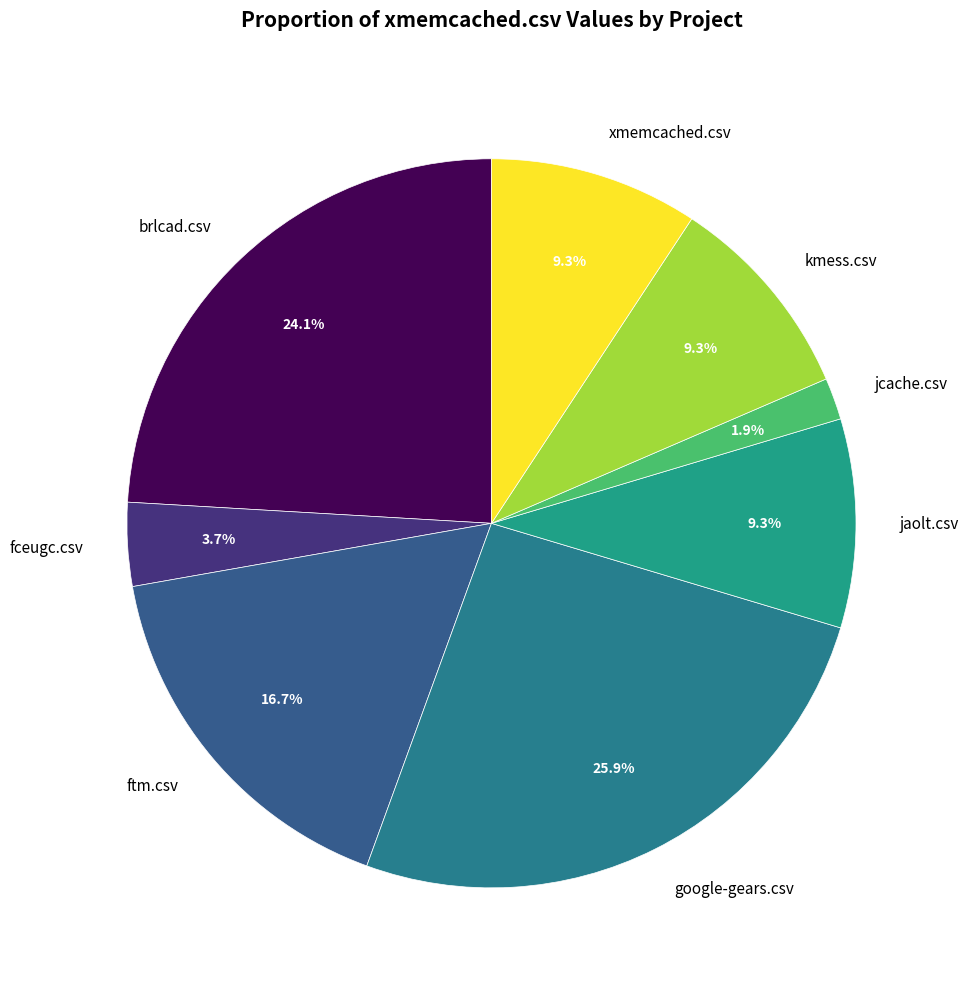

What portion of the pie excludes xmemcached.csv?

90.7%